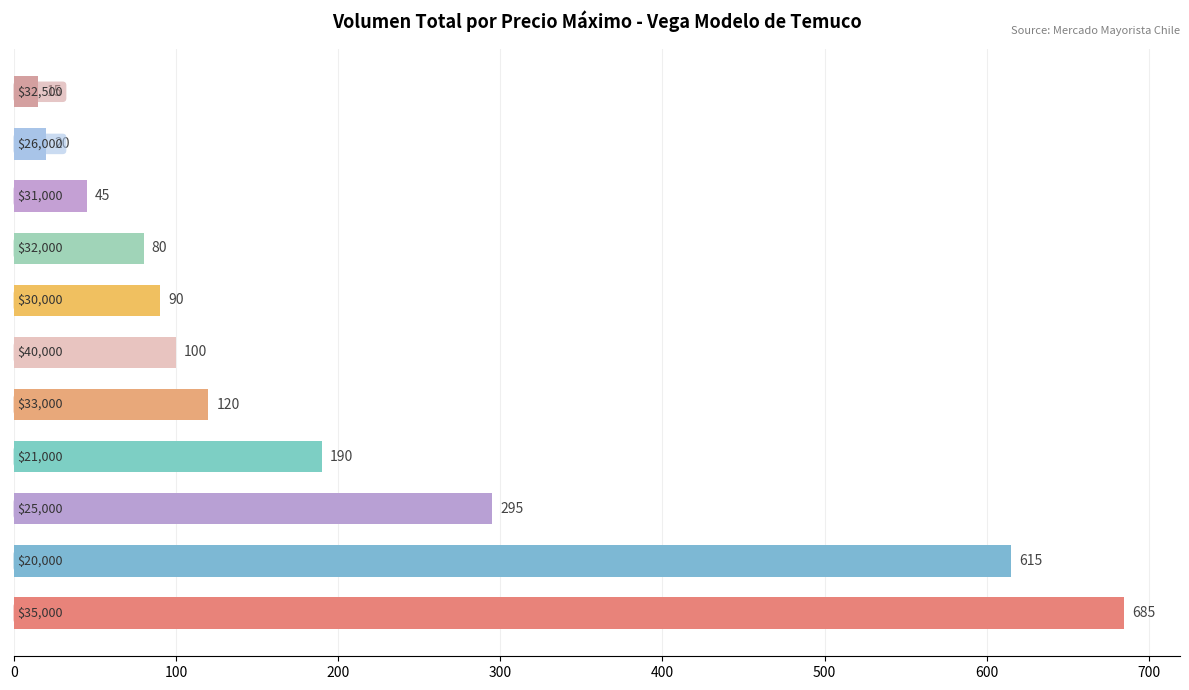

What is the minimum value shown in the chart?

15